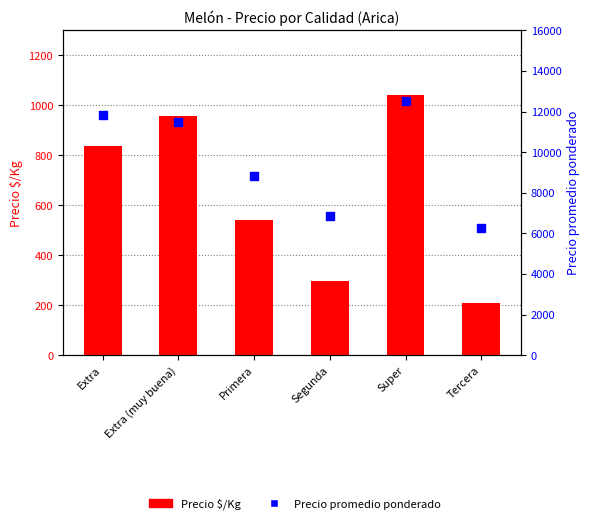

Which series contains the highest Y value?

Precio promedio ponderado